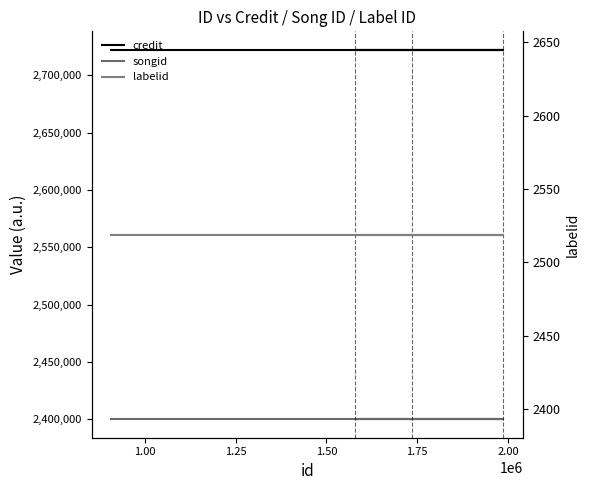

Rank the series at 1.75 from lowest to highest value.

labelid, songid, credit